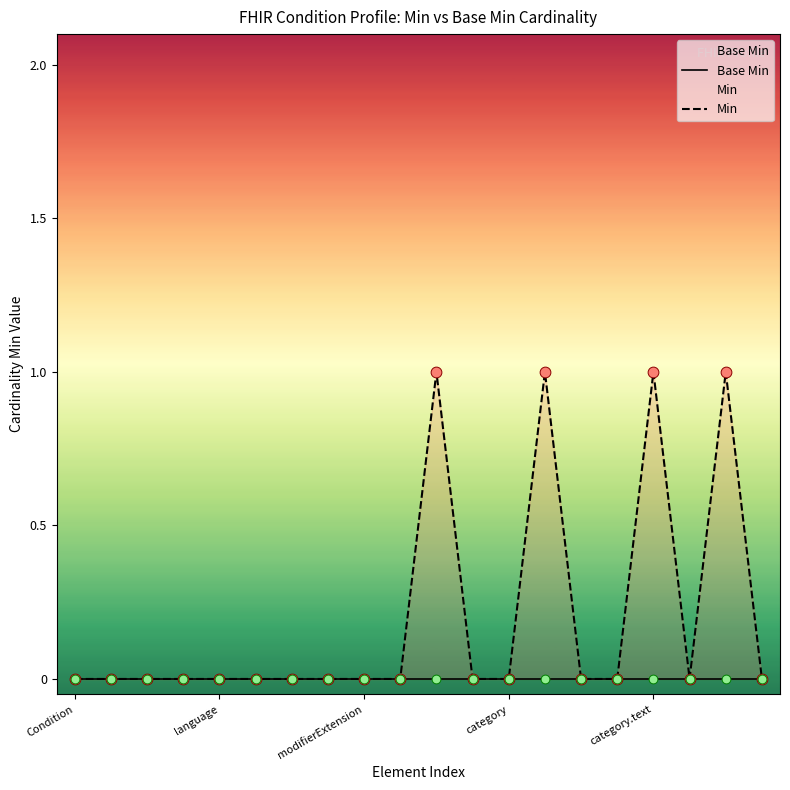

Which series reaches the minimum Y coordinate?

Base Min